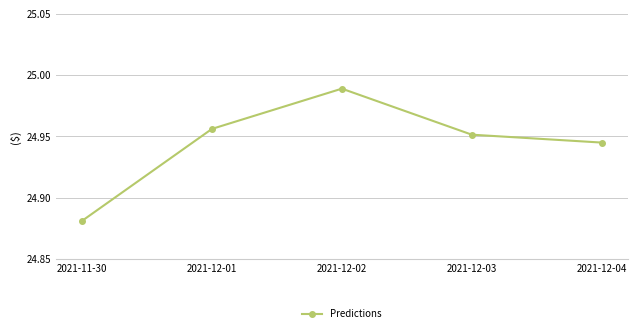

True or false: the data shows 14.3 at 2021-12-04.

False